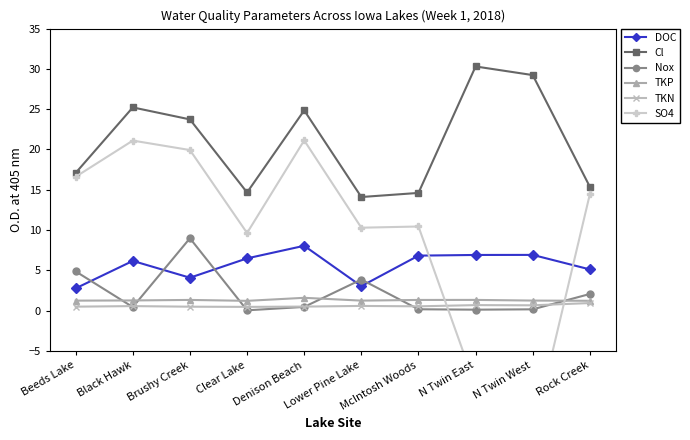

True or false: Cl and Nox intersect in this chart.

False